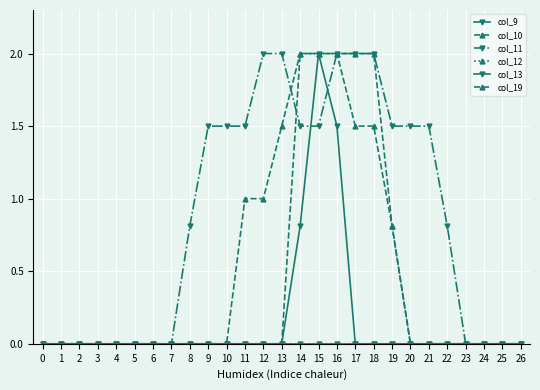

Reading right to left, transcribe all the data shown in this chart.

col_9: 0.0	0.0	0.0	0.0	0.0	0.0	0.0	0.0	0.0	0.0	1.5	2.0	0.8	0.0	0.0	0.0	0.0	0.0	0.0	0.0	0.0	0.0	0.0	0.0	0.0	0.0	0.0
col_10: 0.0	0.0	0.0	0.0	0.0	0.0	0.0	0.8	1.5	1.5	2.0	2.0	2.0	0.0	0.0	0.0	0.0	0.0	0.0	0.0	0.0	0.0	0.0	0.0	0.0	0.0	0.0
col_11: 0.0	0.0	0.0	0.0	0.8	1.5	1.5	1.5	2.0	2.0	2.0	1.5	1.5	2.0	2.0	1.5	1.5	1.5	0.8	0.0	0.0	0.0	0.0	0.0	0.0	0.0	0.0
col_12: 0.0	0.0	0.0	0.0	0.0	0.0	0.0	0.0	0.0	0.0	0.0	0.0	0.0	0.0	0.0	0.0	0.0	0.0	0.0	0.0	0.0	0.0	0.0	0.0	0.0	0.0	0.0
col_13: 0.0	0.0	0.0	0.0	0.0	0.0	0.0	0.0	0.0	0.0	0.0	0.0	0.0	0.0	0.0	0.0	0.0	0.0	0.0	0.0	0.0	0.0	0.0	0.0	0.0	0.0	0.0
col_19: 0.0	0.0	0.0	0.0	0.0	0.0	0.0	0.8	2.0	2.0	2.0	2.0	2.0	1.5	1.0	1.0	0.0	0.0	0.0	0.0	0.0	0.0	0.0	0.0	0.0	0.0	0.0